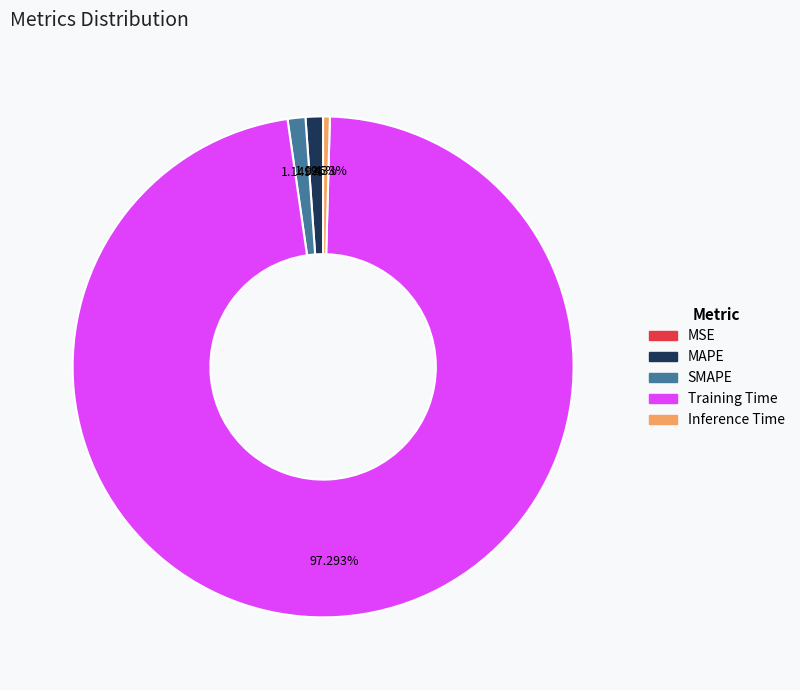

Which category accounts for the majority?

Training Time